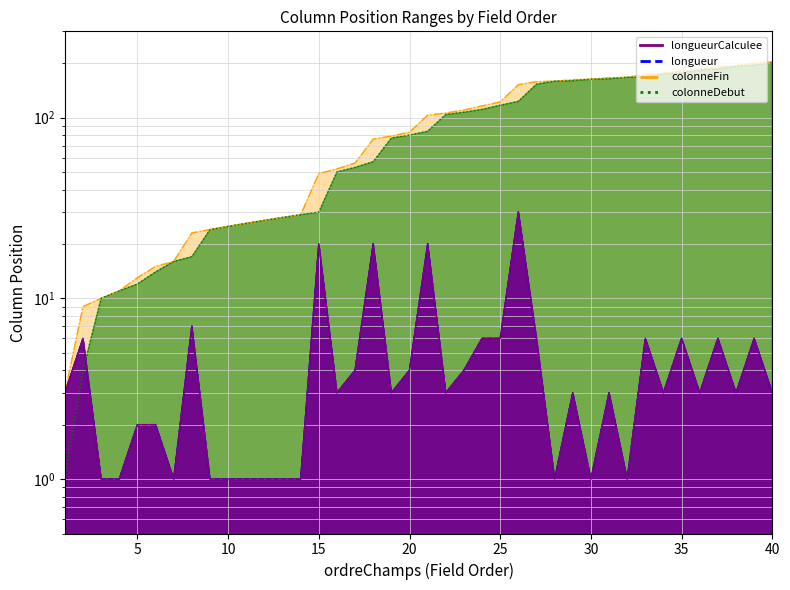

What is the average value of the longueur series?

5